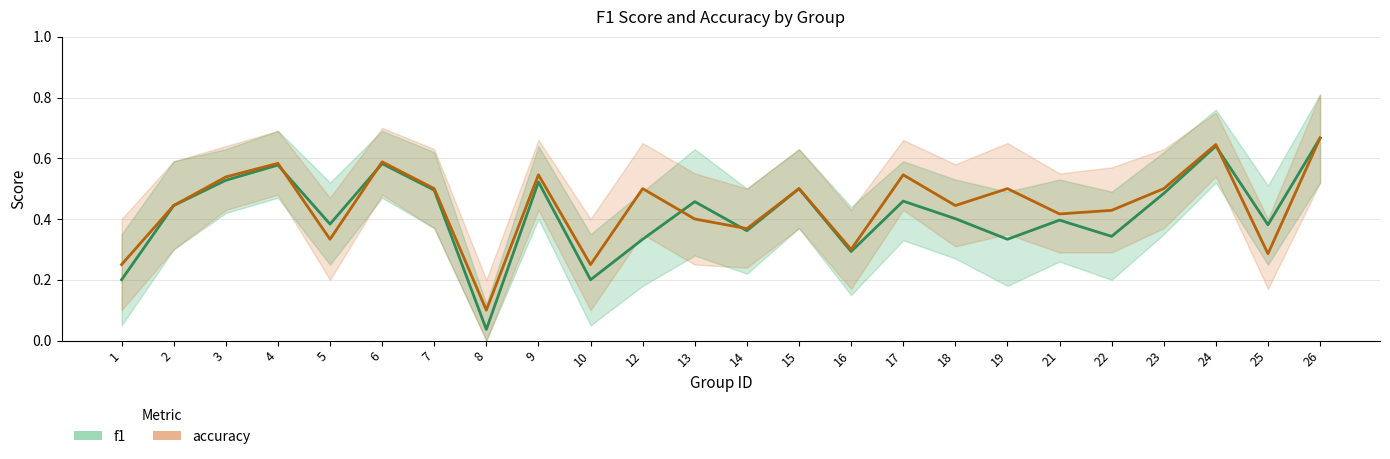

Which category has the highest value in the accuracy series?

26